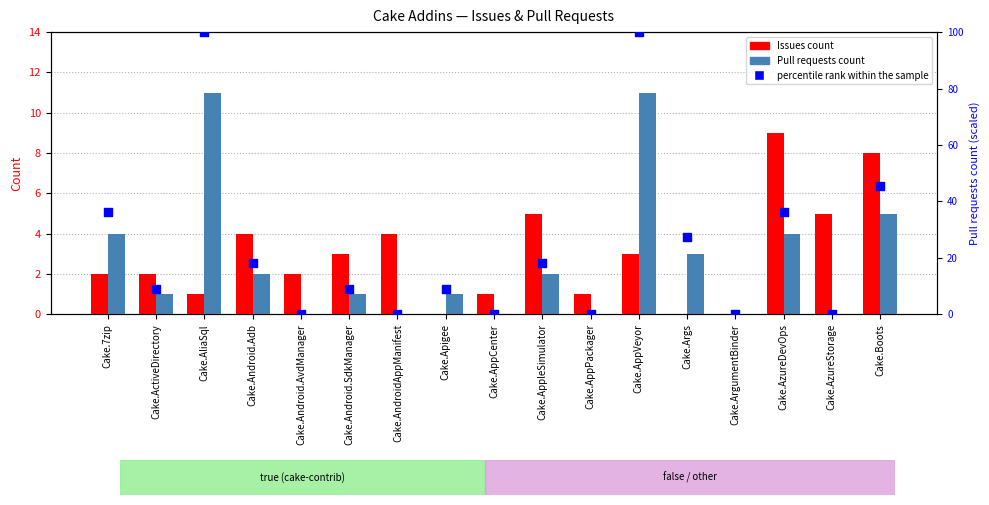

Which series contains the lowest Y value?

Issues count